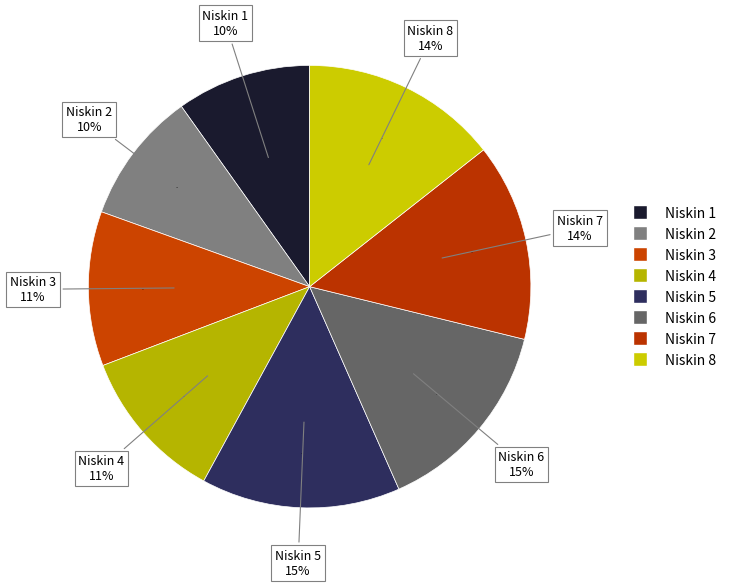

What is the ratio of the value at 8 to the value at 4?

1.3